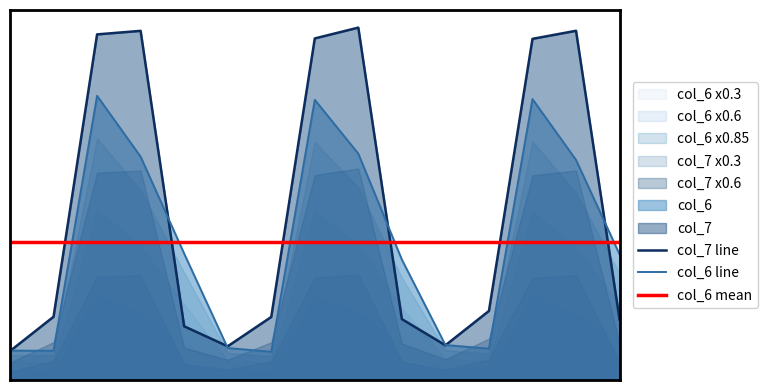

The col_6 mean series shows 69.4 at 6. True or false?

False